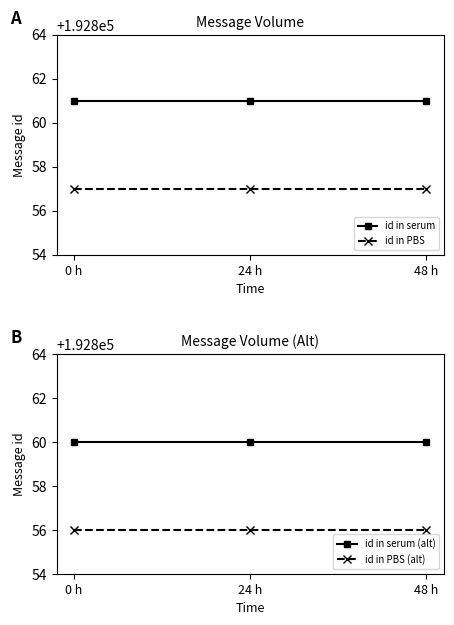

Rank the series by their average value, from lowest to highest.

id in PBS (alt), id in PBS, id in serum (alt), id in serum